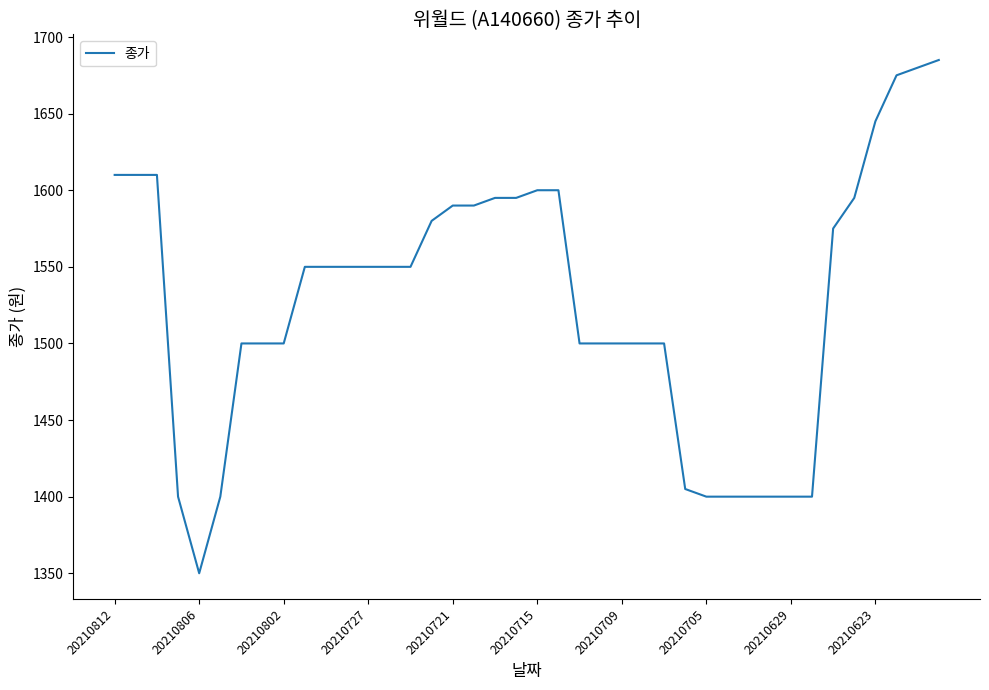

What is the minimum value shown in the chart?

1350